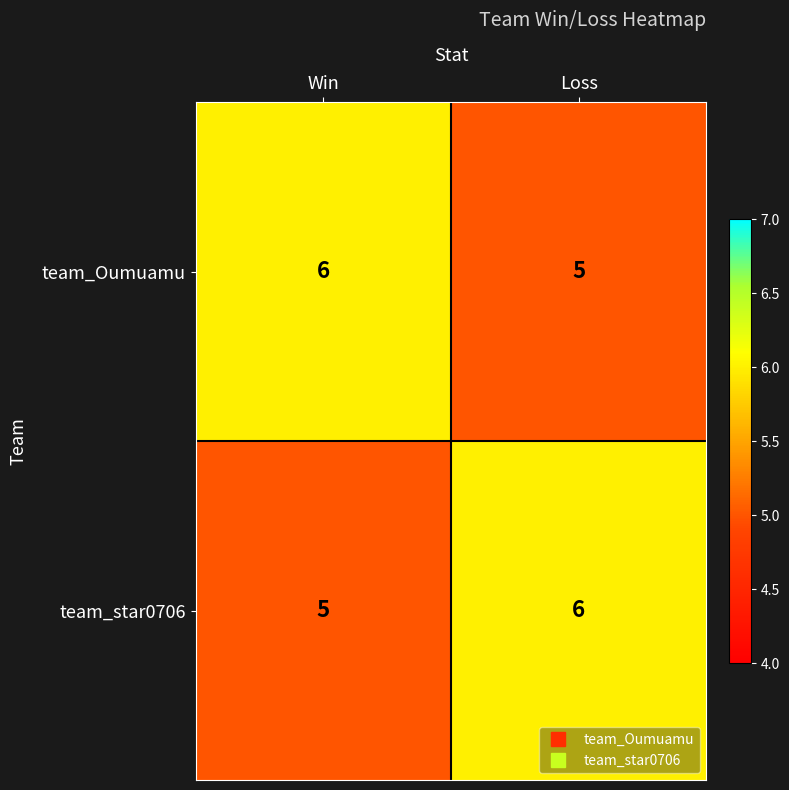

At Win, list the series in order from largest to smallest.

team_Oumuamu, team_star0706